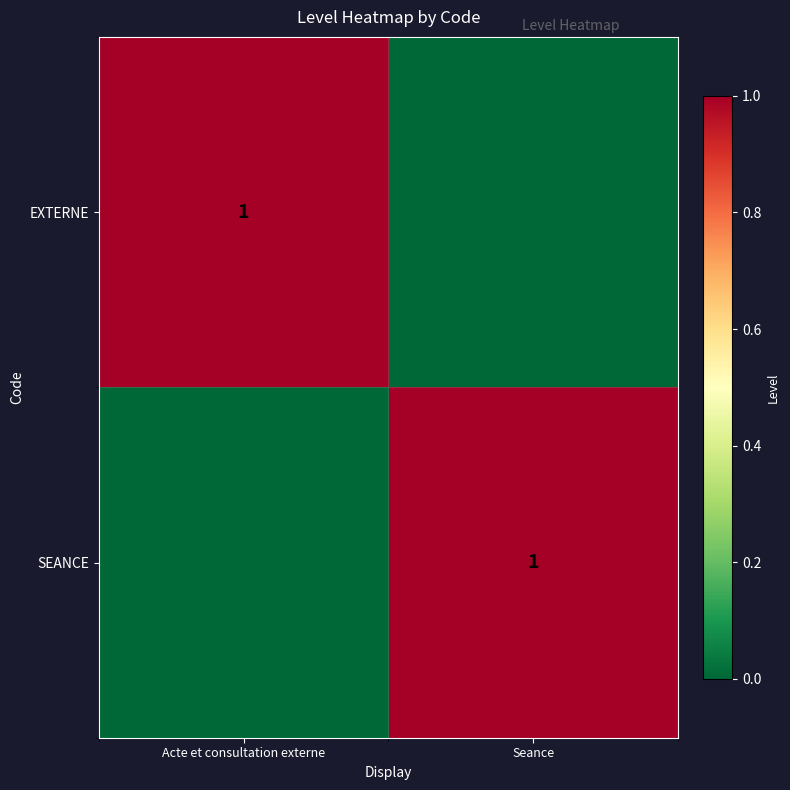

Which has a higher value, Seance or Acte et consultation externe?

Acte et consultation externe